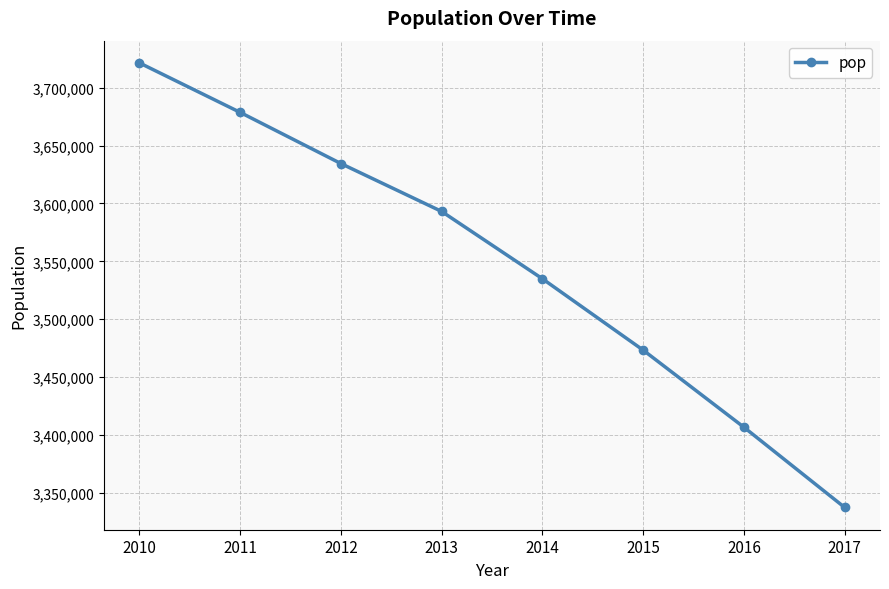

True or false: the data has more than 0 interior local peaks.

False